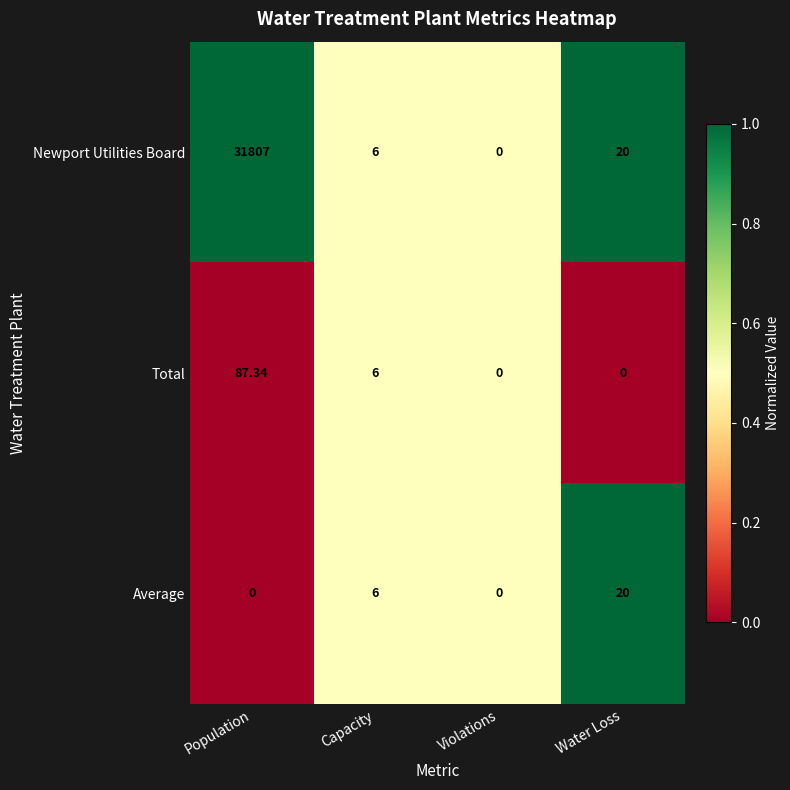

At Population, list the series in order from largest to smallest.

Newport Utilities Board, Total, Average